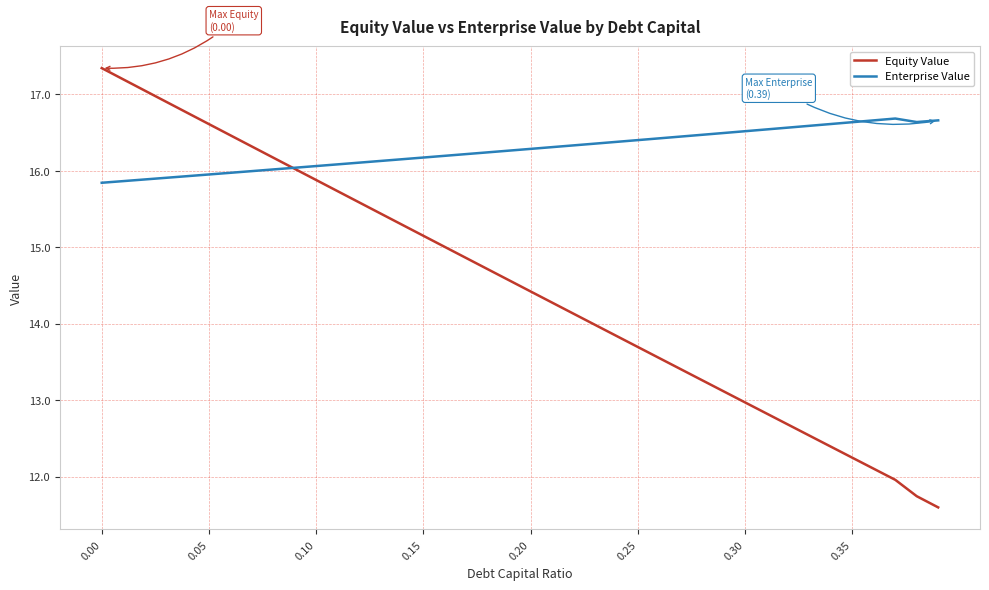

At how many categories does at least one series exceed 13?

40